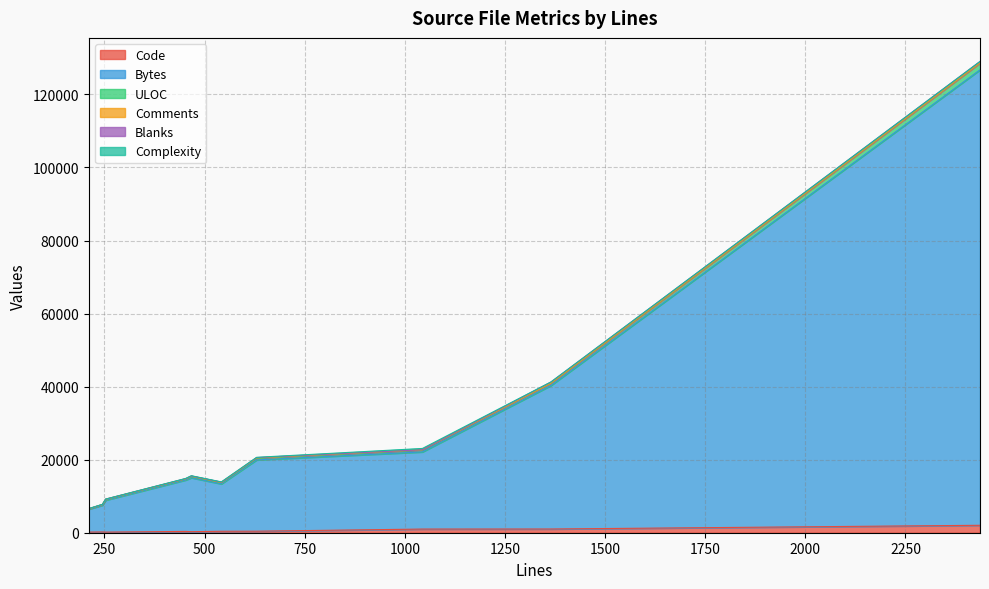

At which category is the sum across all series the highest?

2436